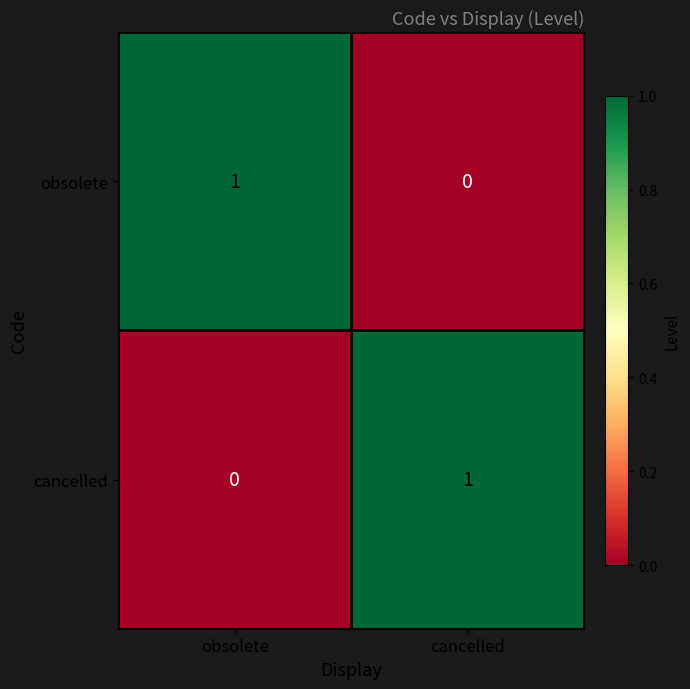

At which label is obsolete closest to 0?

cancelled